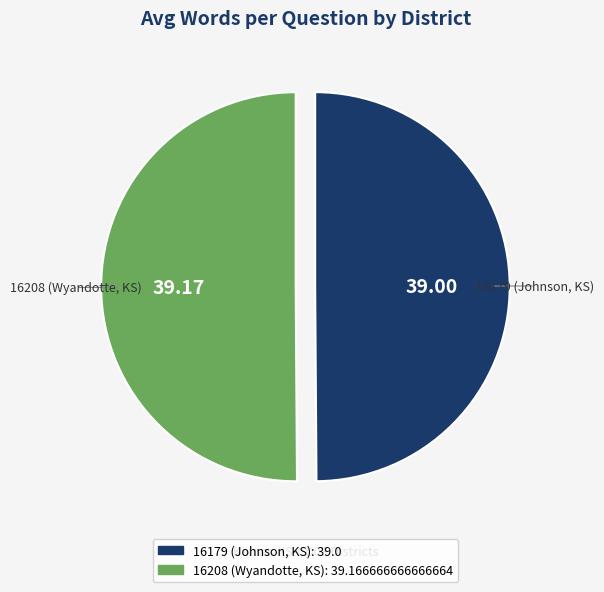

What is the ratio of the value at 16208 (Wyandotte, KS) to the value at 16179 (Johnson, KS)?

1.0